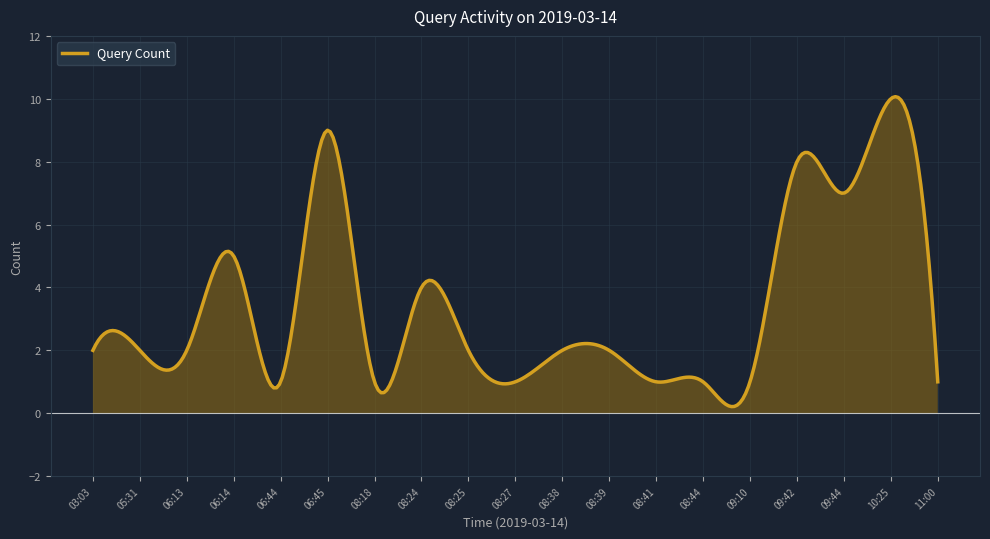

List the labels in order of value, largest first.

10:25, 06:45, 09:42, 09:44, 06:14, 08:24, 03:03, 05:31, 06:13, 08:25, 08:38, 08:39, 06:44, 08:18, 08:27, 08:41, 08:44, 09:10, 11:00